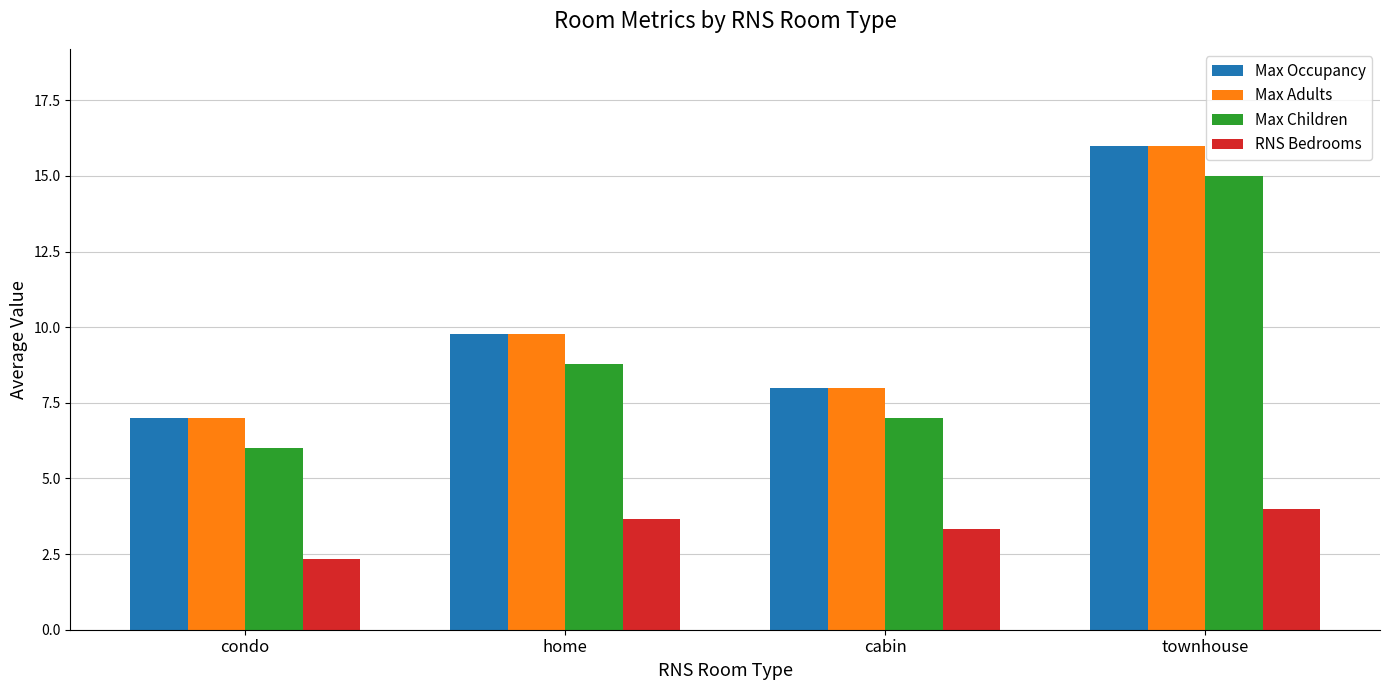

At how many categories does at least one series exceed 3?

4